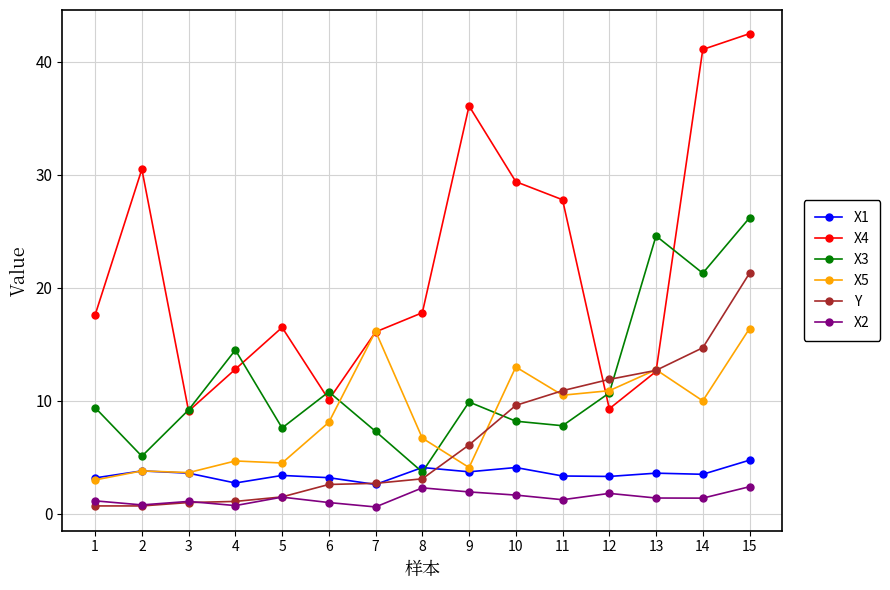

In X4, how many points are lower than both neighbors (excluding endpoints)?

3